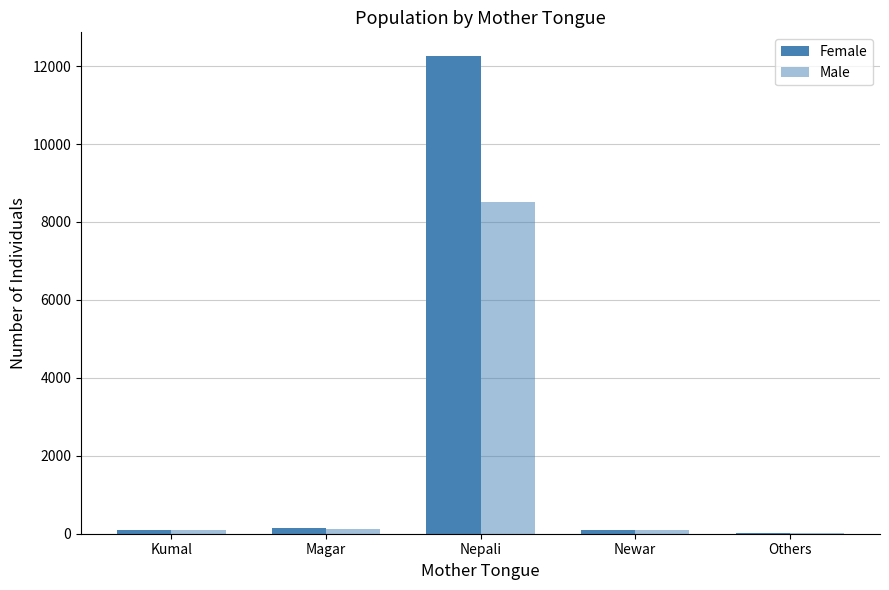

How many data points does each series have?

5